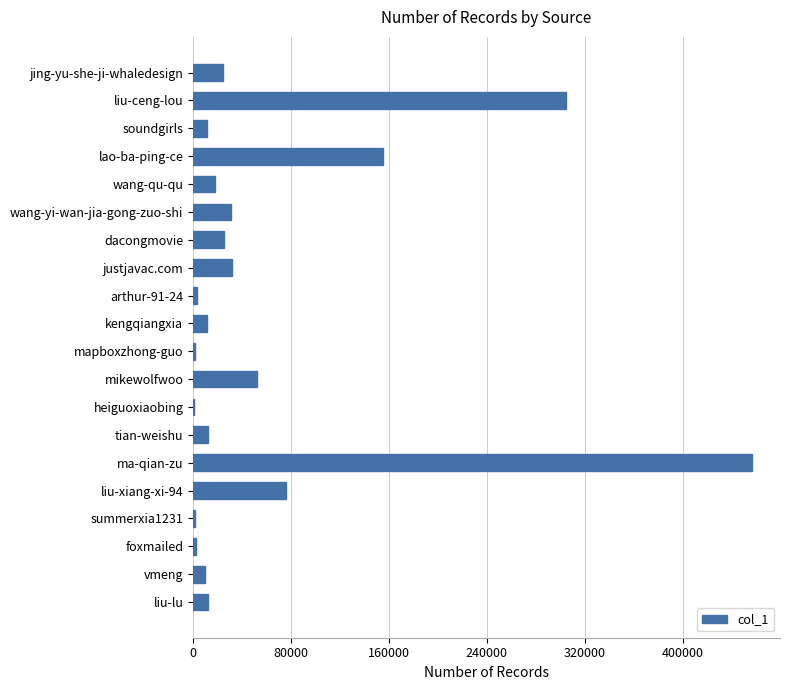

Are the bars grouped side by side (vs. stacked)?

No